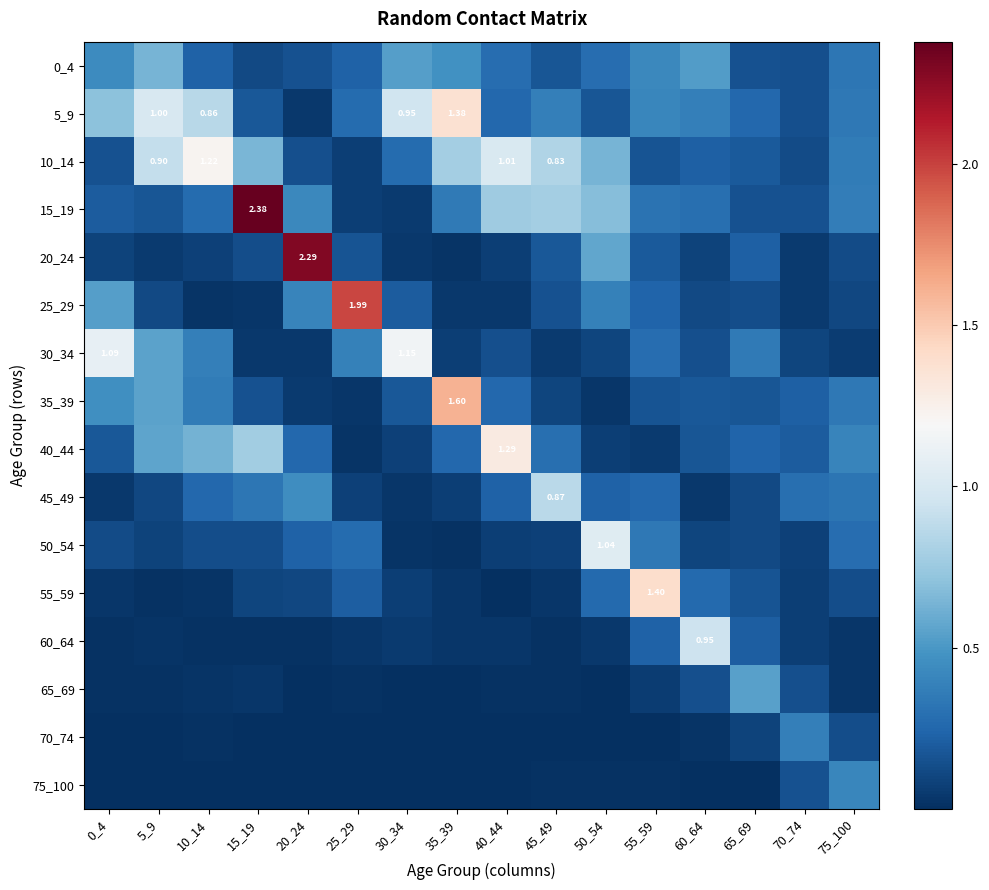

At how many categories does at least one series exceed 0?

16